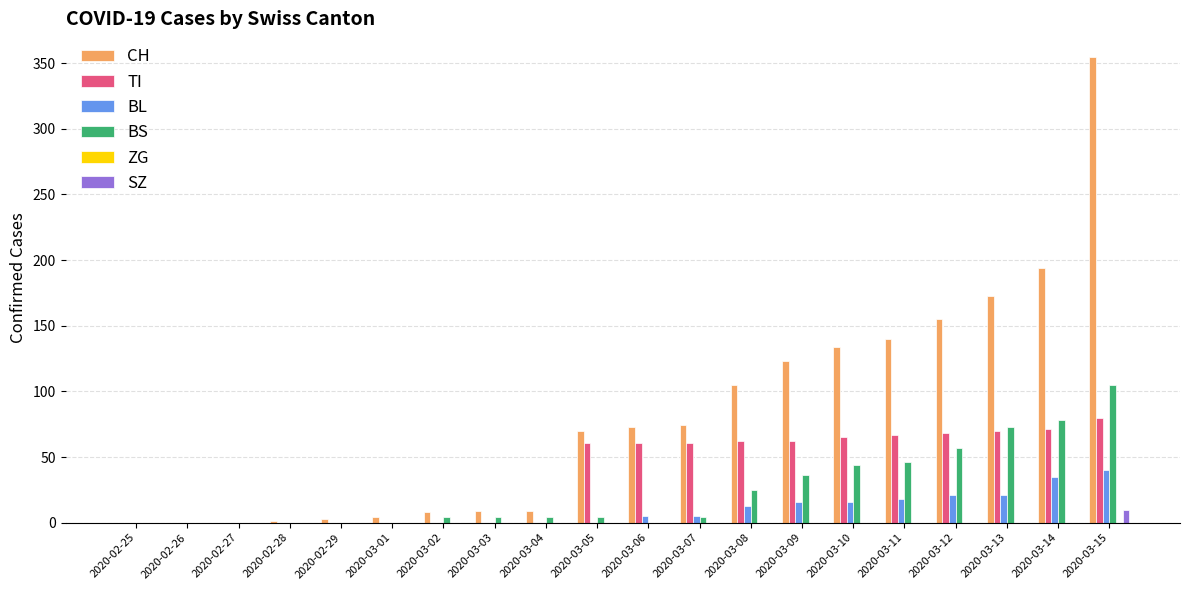

Between 2020-03-01 and 2020-03-07, which series saw the biggest shift?

CH